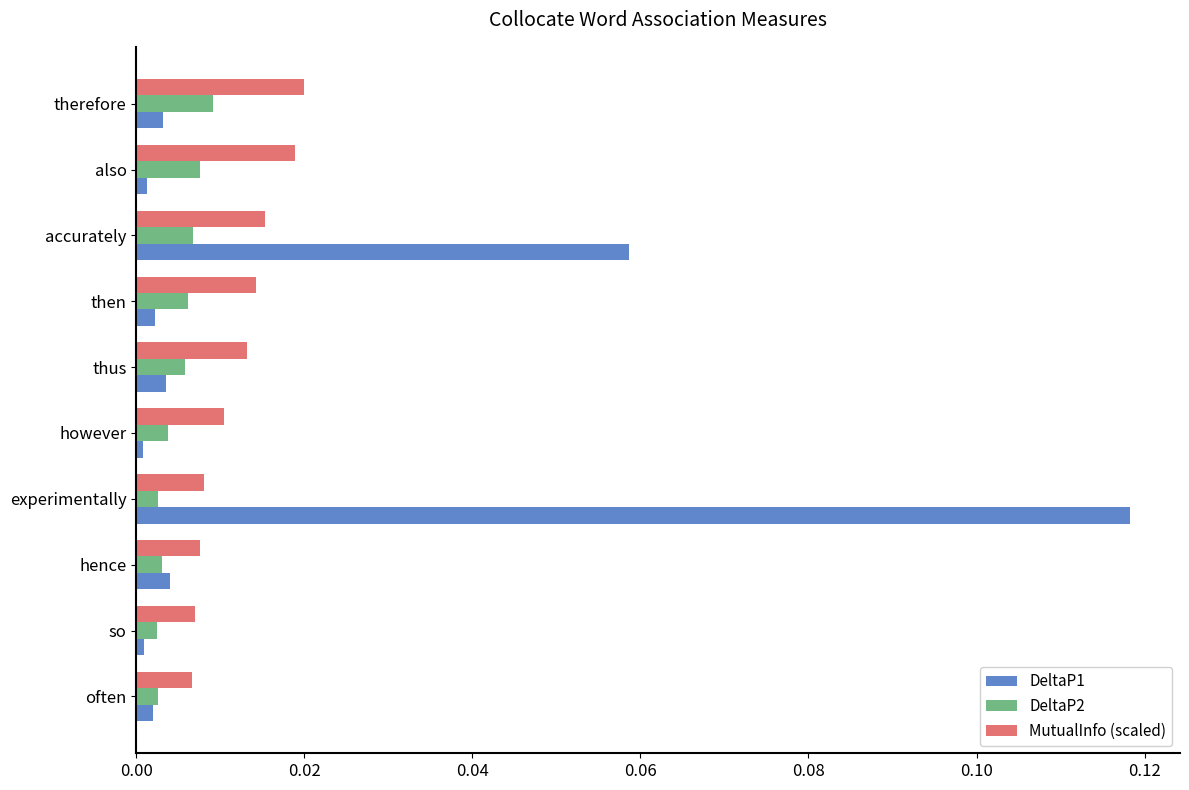

True or false: DeltaP2 has a value of 0.0 at then.

True